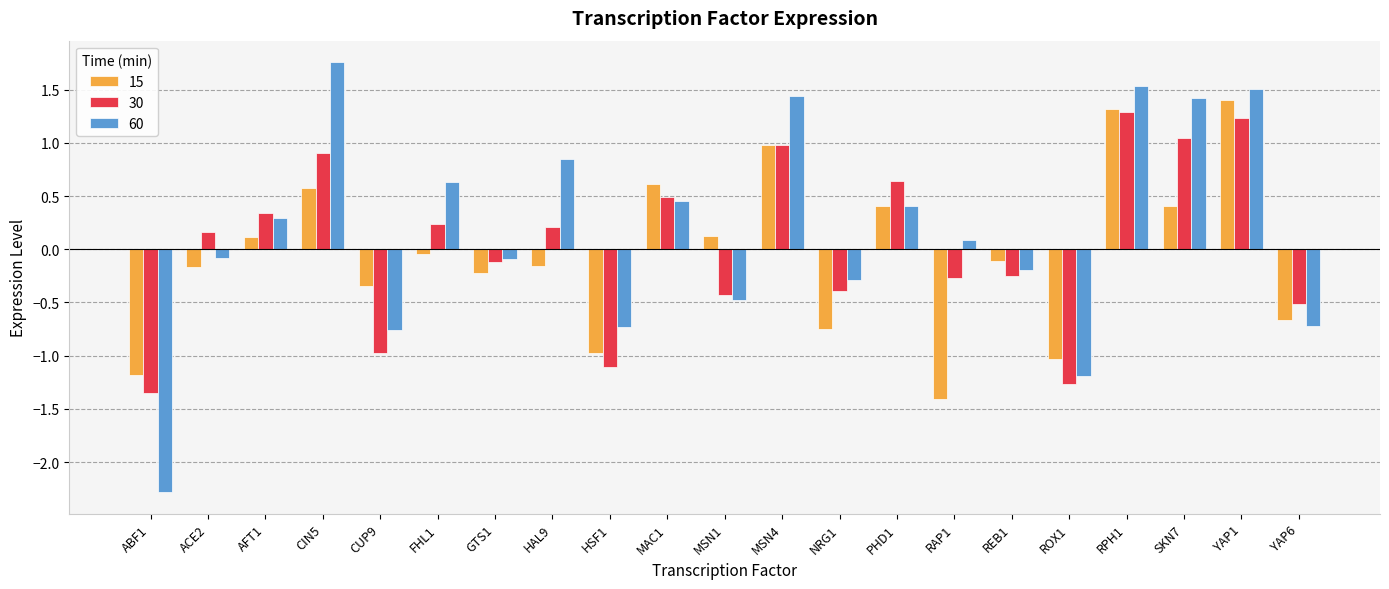

What is the difference between the second highest and minimum values in the 30 series?

2.6